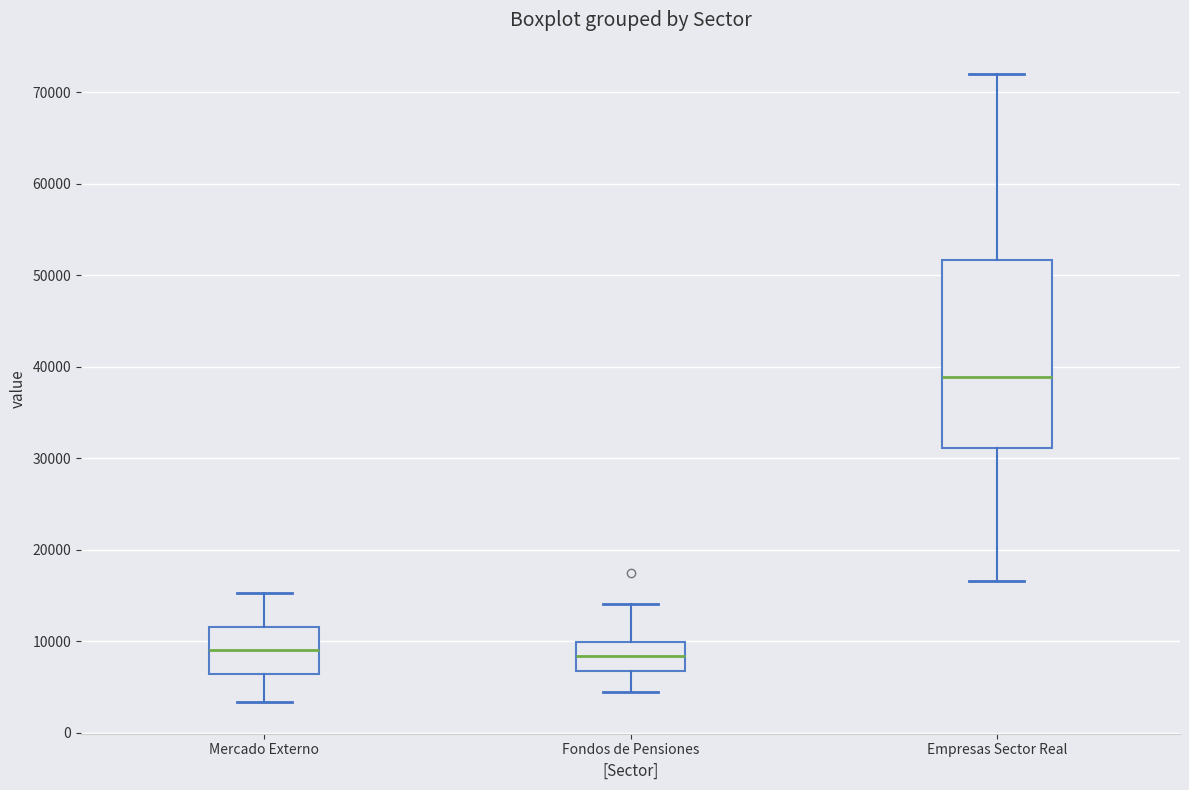

Which box is the tallest, from its lower edge to its upper edge?

Empresas Sector Real